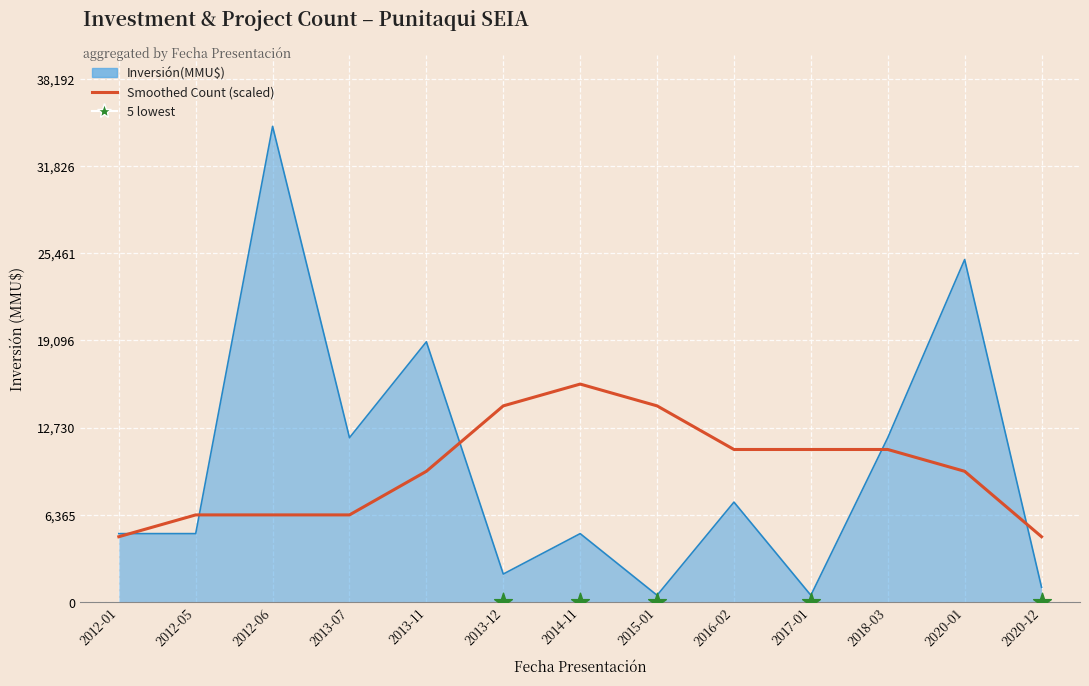

What is the change in value from 2018-03 to 2020-01?

+13000